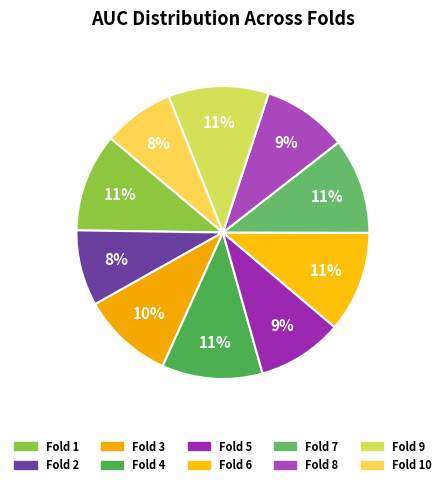

What is the largest slice in the pie chart?

Fold 6